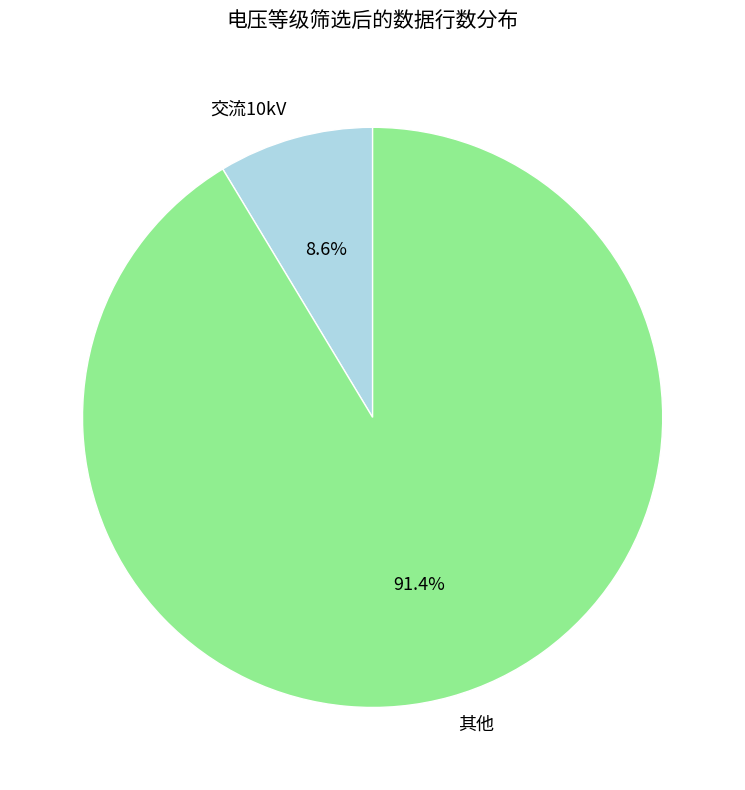

True or false: 交流10kV accounts for 9% of the total.

True